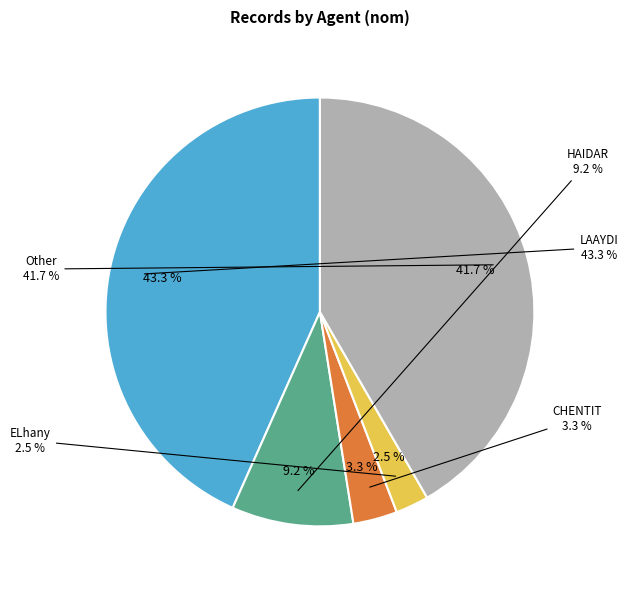

What portion of the pie excludes ELhany?

97.5%